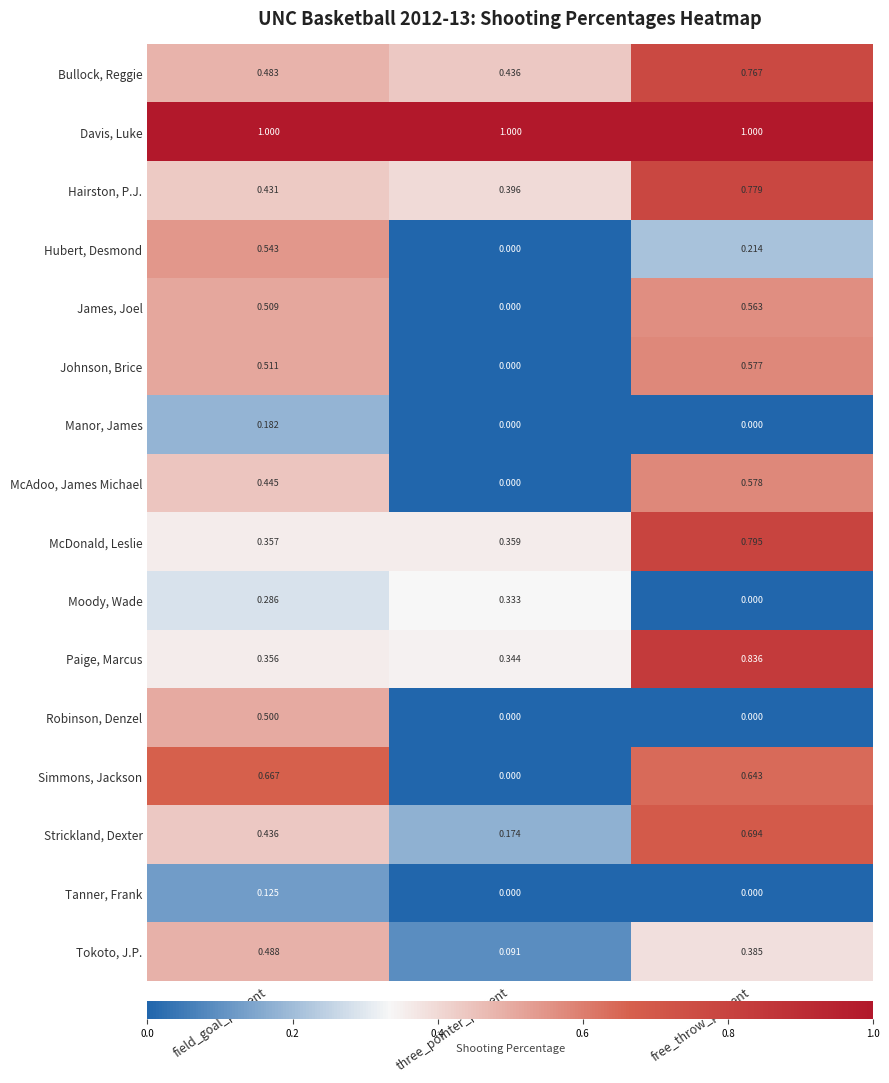

At how many categories does at least one series exceed 0?

3